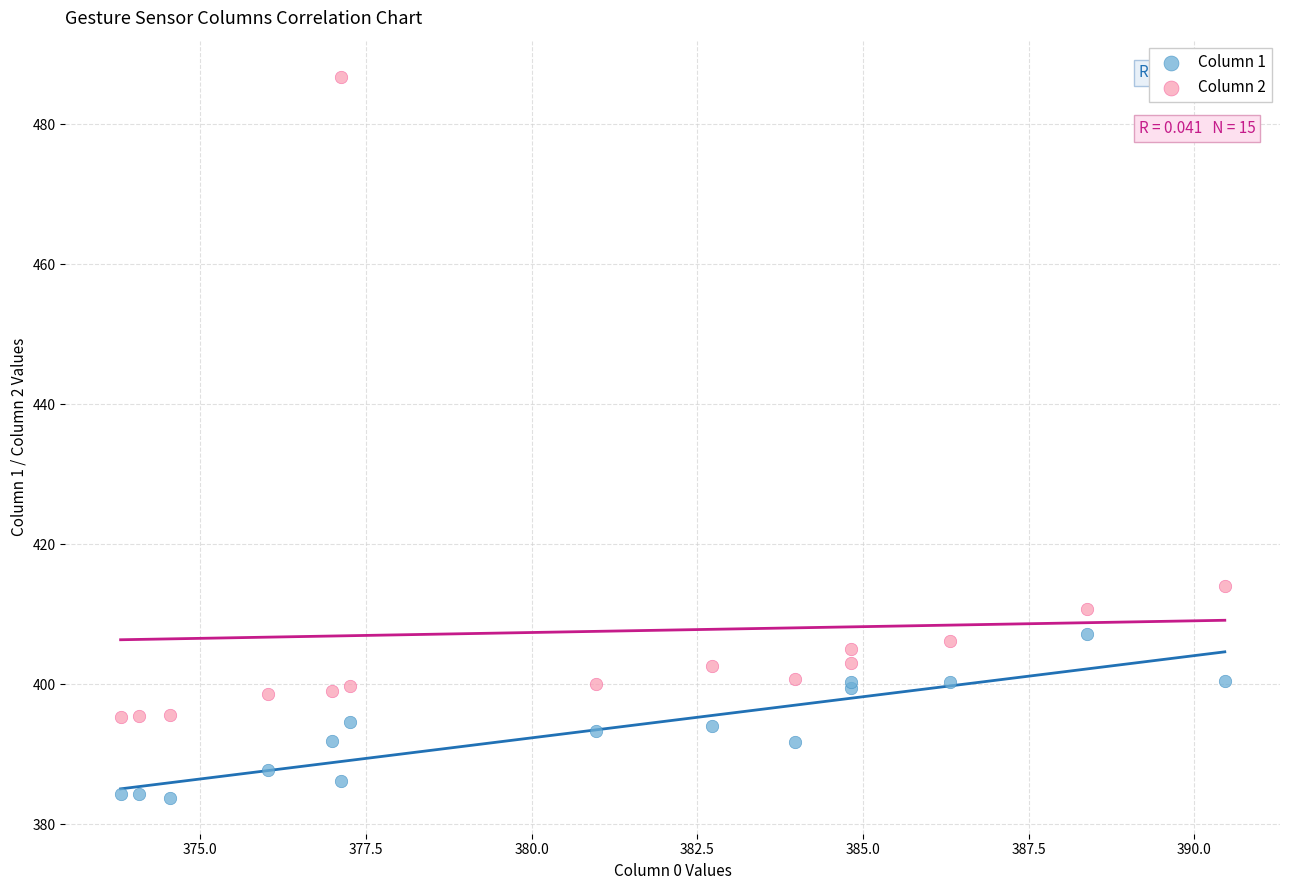

Which series has the widest spread of Y values?

Column 2